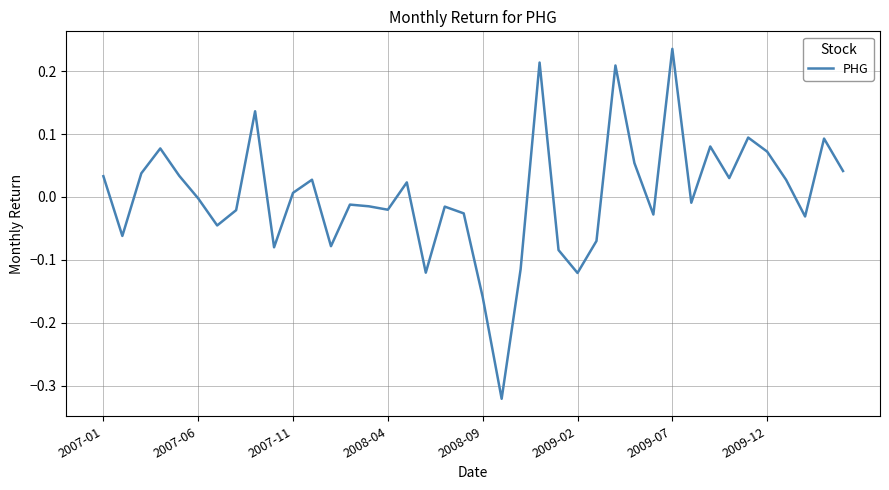

What is the difference between the maximum and minimum values?

0.6